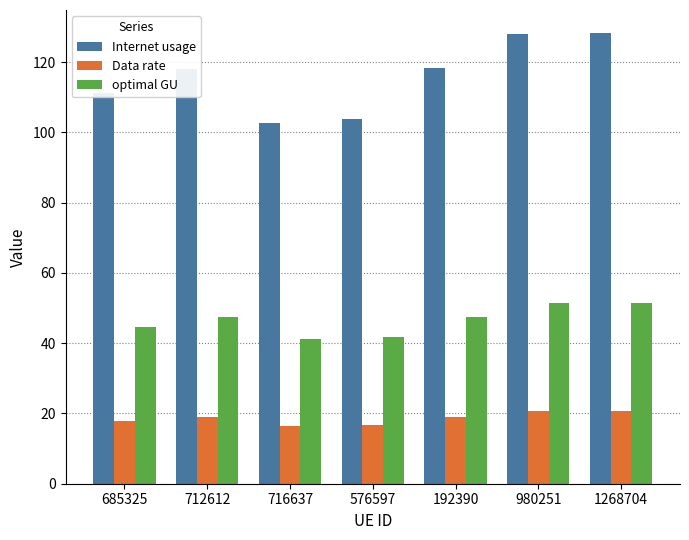

What is the sum of all optimal GU values?

325.1